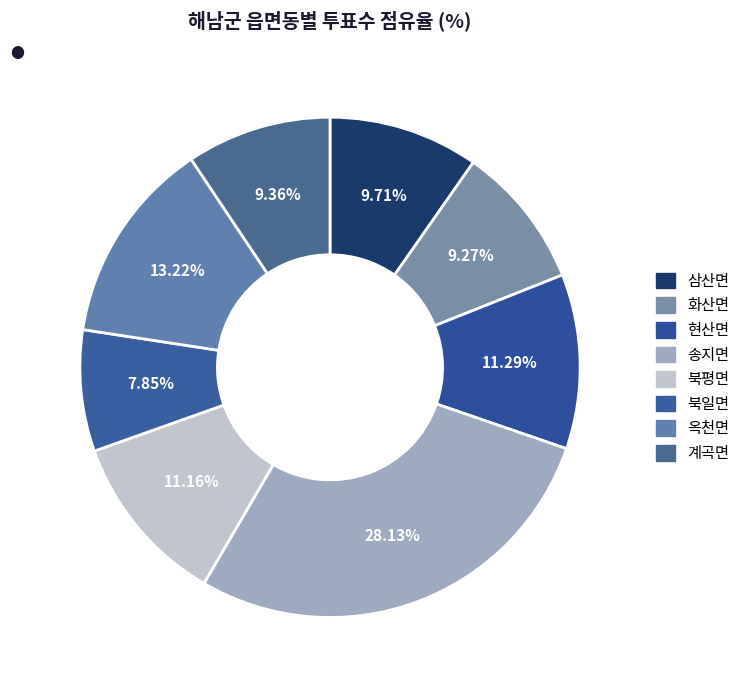

What is the largest slice in the pie chart?

송지면